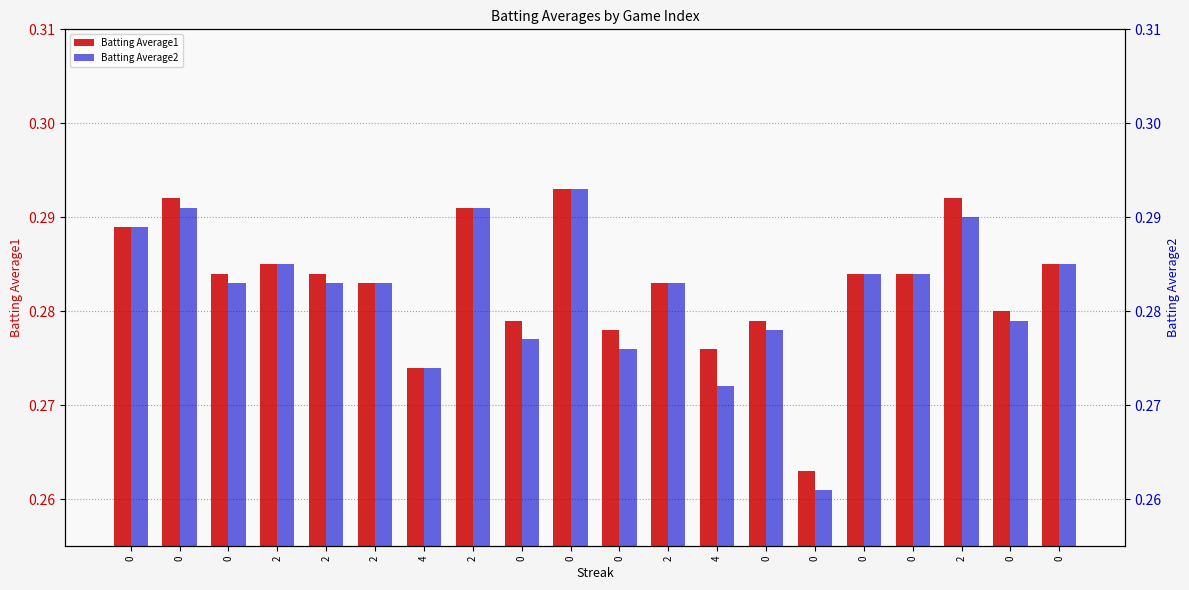

What is the highest value of the Batting Average1 series?

0.3